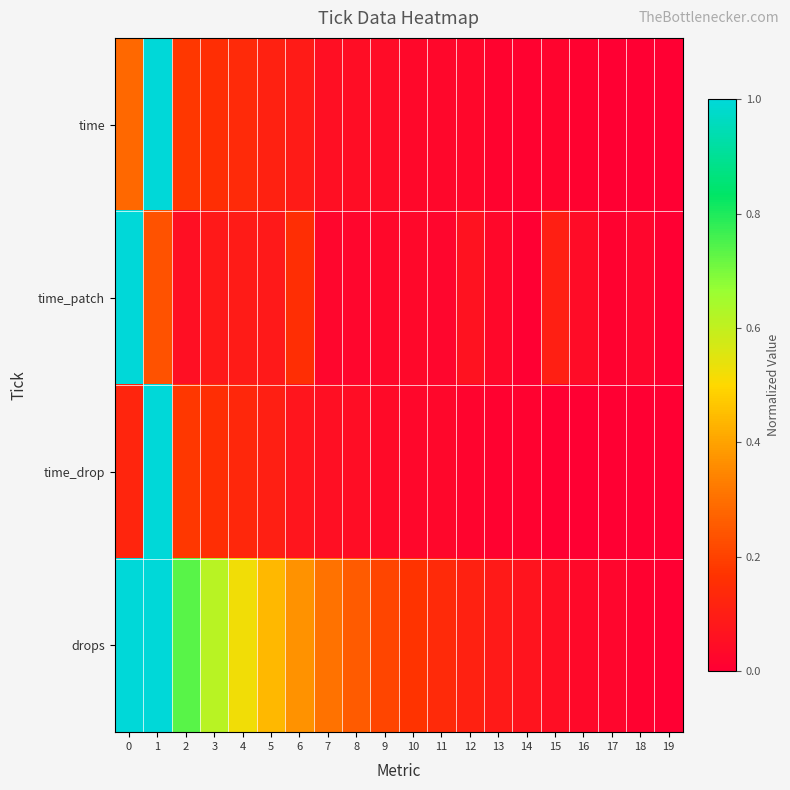

At how many categories does at least one series exceed 0?

20